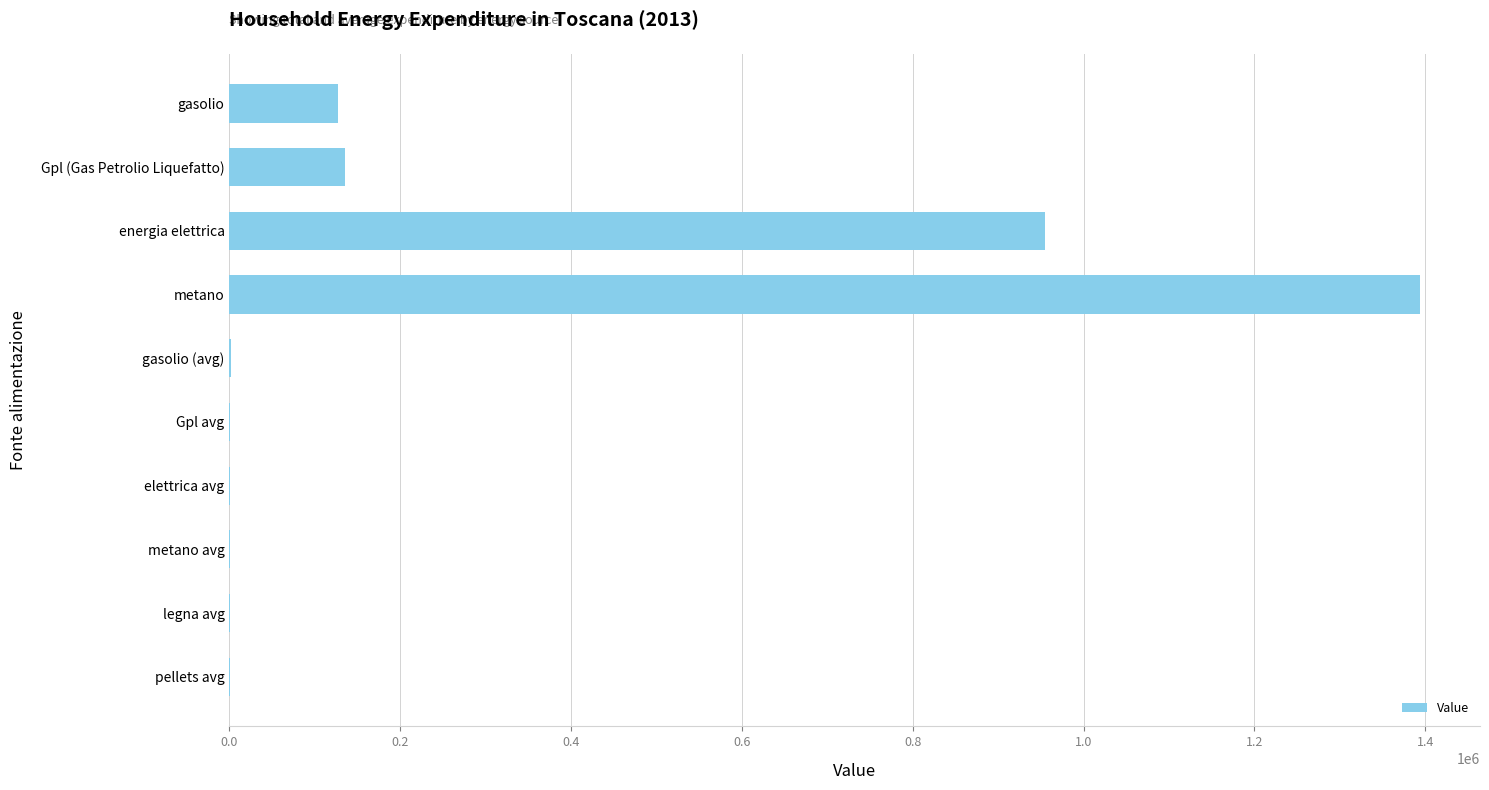

The value at Gpl (Gas Petrolio Liquefatto) is 71967. True or false?

False